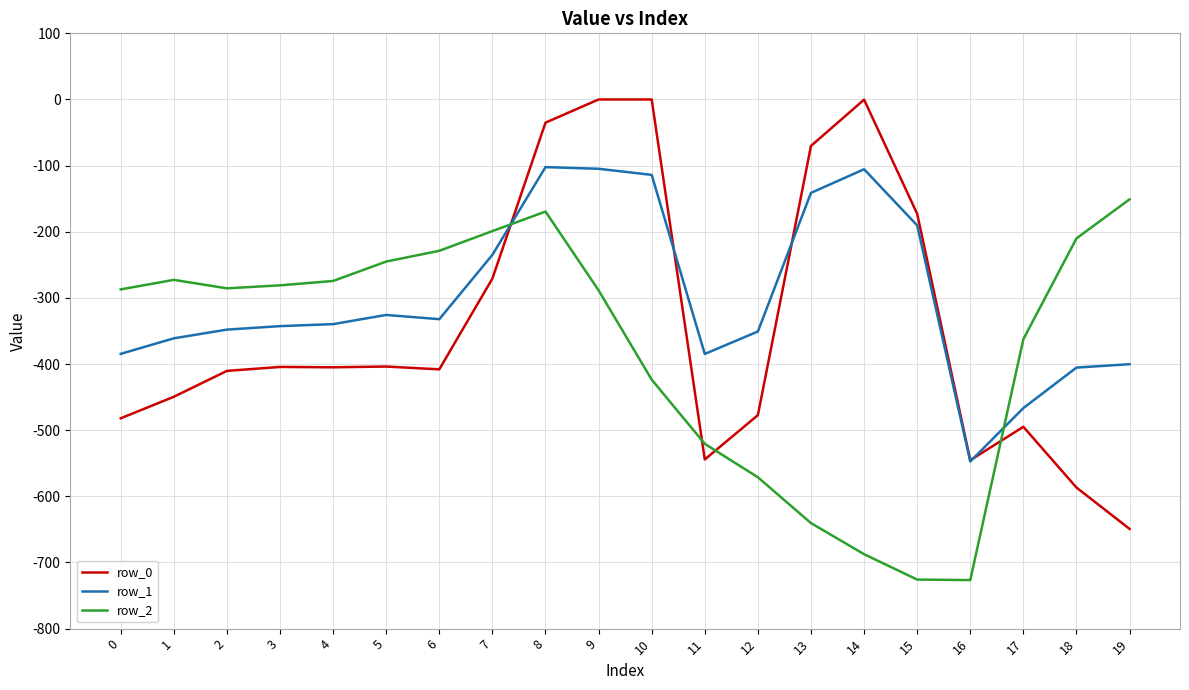

What is the difference between the maximum and minimum values in the row_1 series?

445.0